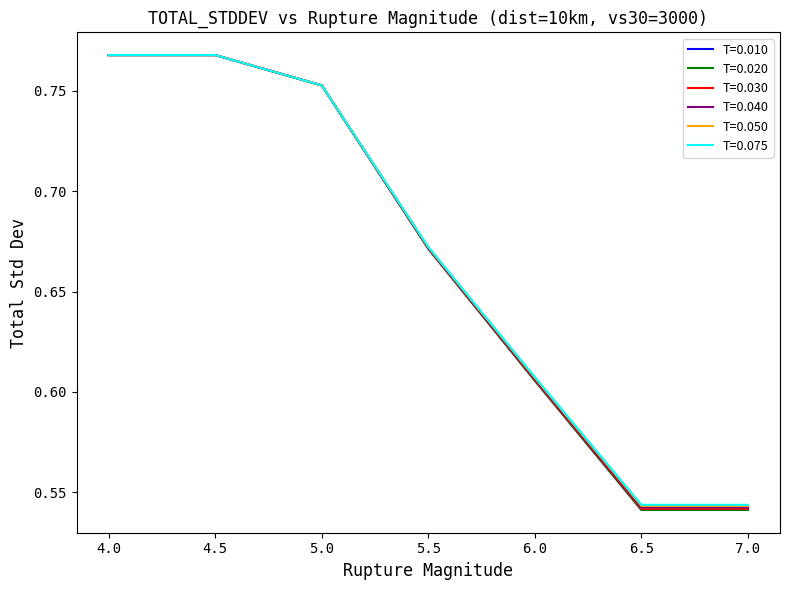

What is the approximate value of T=0.030 at 6.5?

0.5